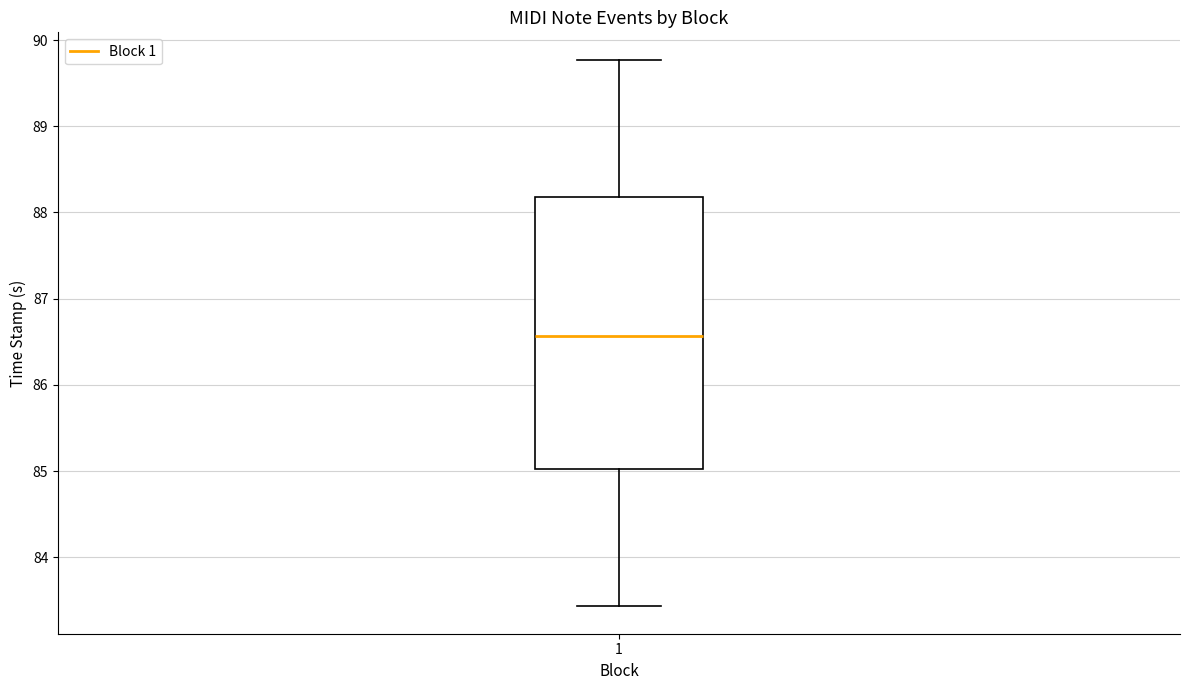

Transcribe this box plot: give where the median line is, the range the box spans, and where the two whiskers end, as read against the y-axis. The values are not printed on the chart, so give them approximately, as read against the axis.

median 86.6, box 85.0 to 88.2, whiskers 83.4 to 89.8